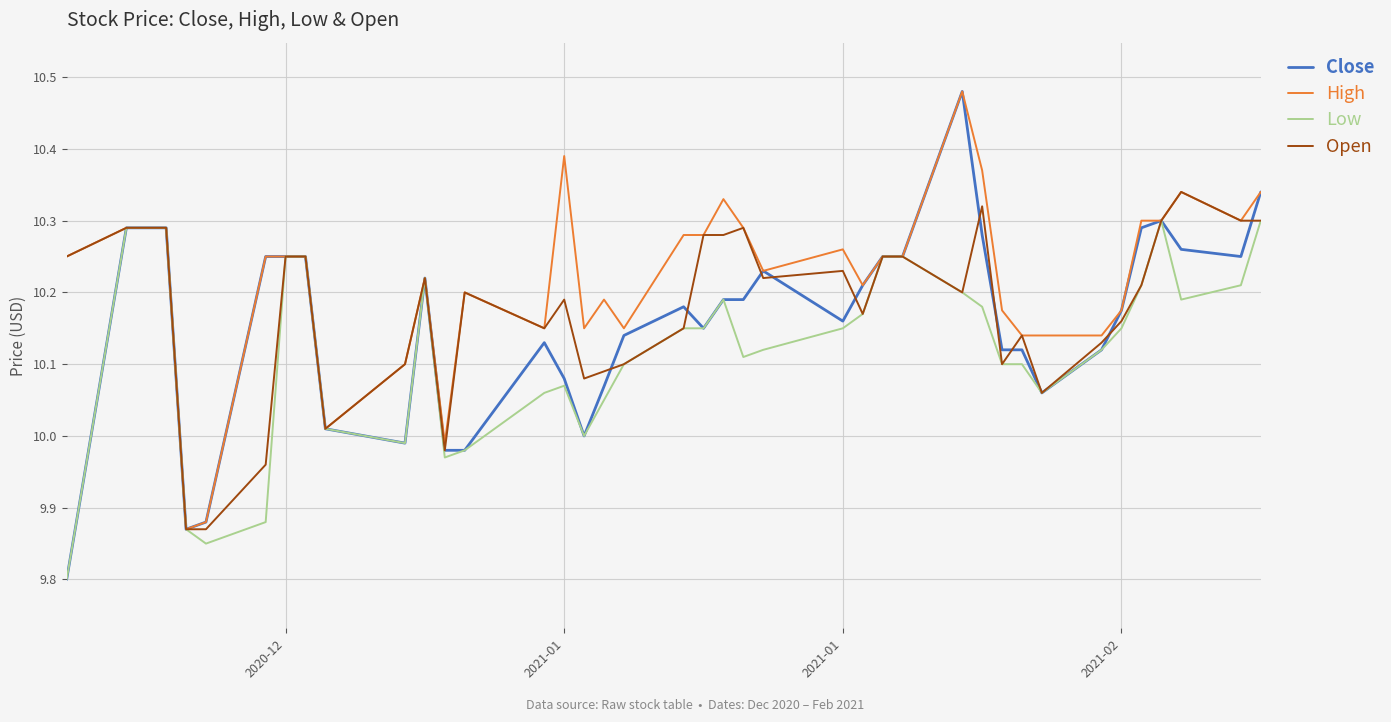

Which series has the largest range (max minus min)?

Close